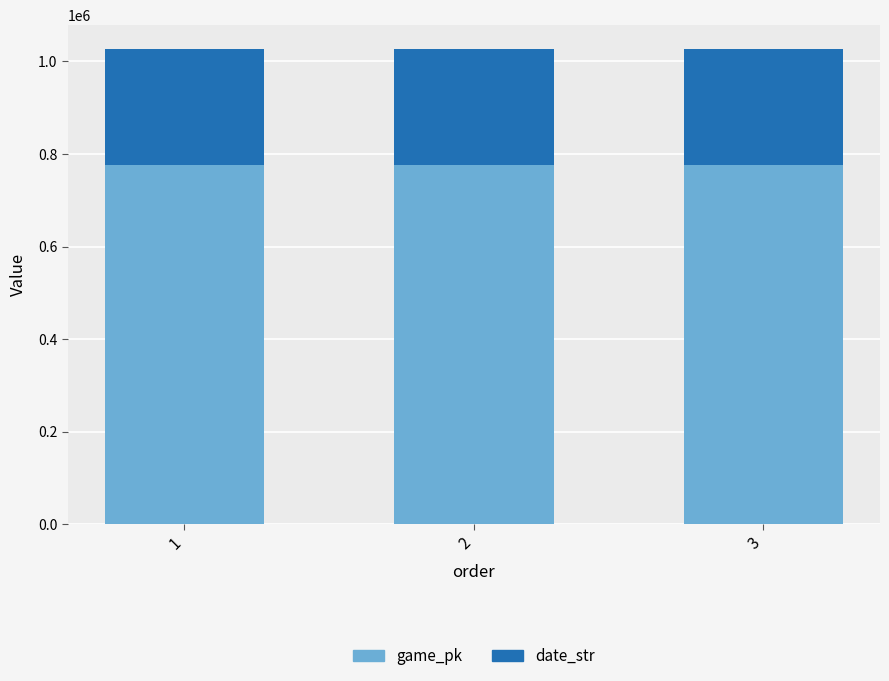

What is the value of the game_pk bar at the 3rd from the left?

776708